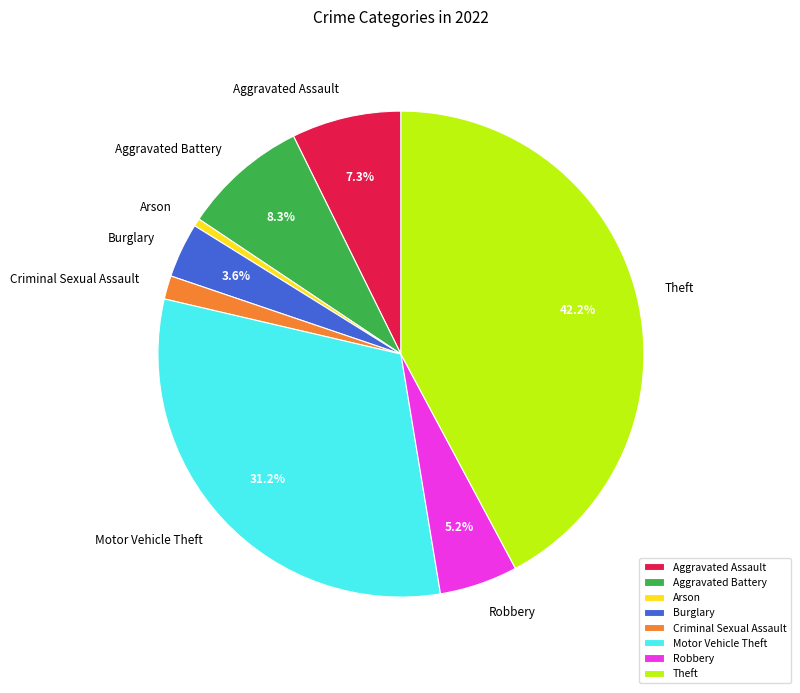

Which category has the smallest portion of the pie?

Arson